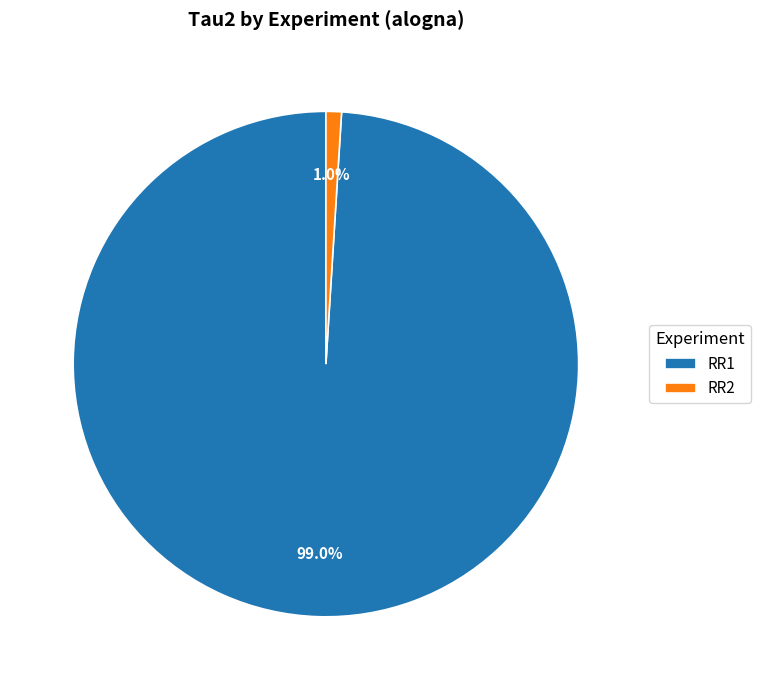

To the nearest percent, what is the combined percentage of RR2 and RR1?

100%